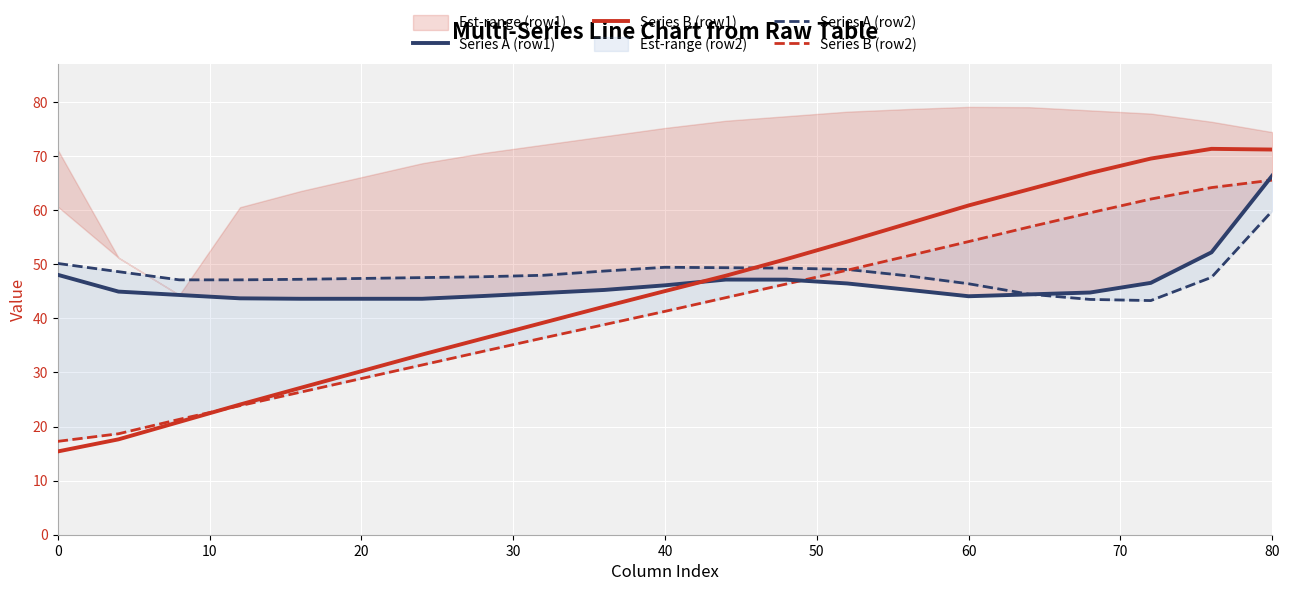

Is it true that Series B (row2) equals 31.6 at 30?

False